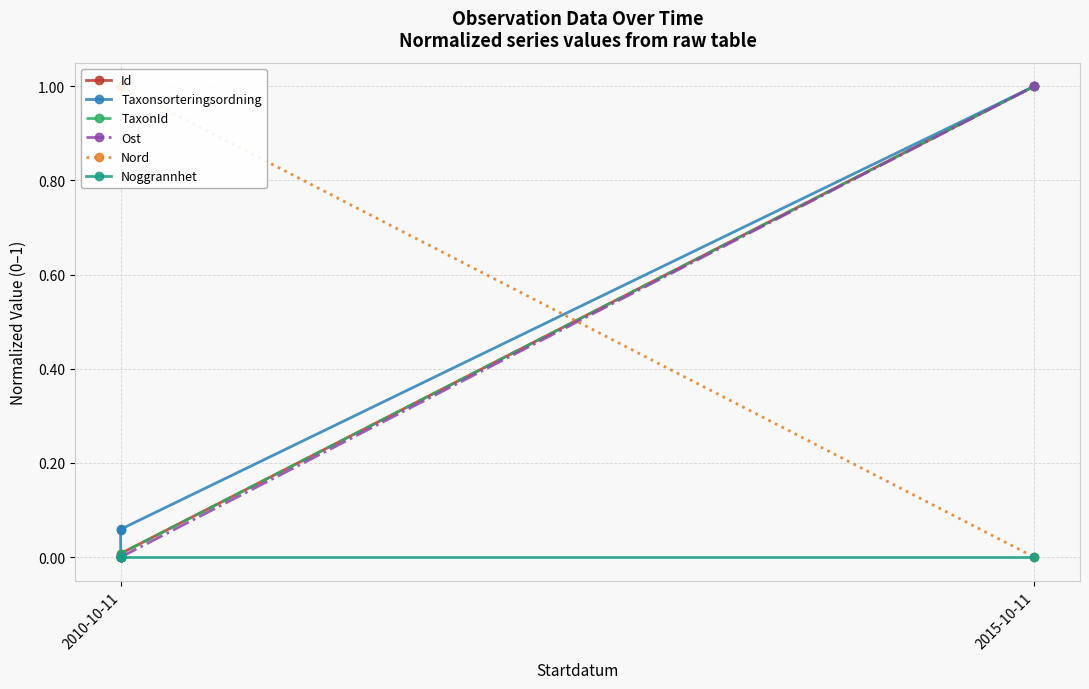

Which label corresponds to the smallest value in the chart?

2010-10-11